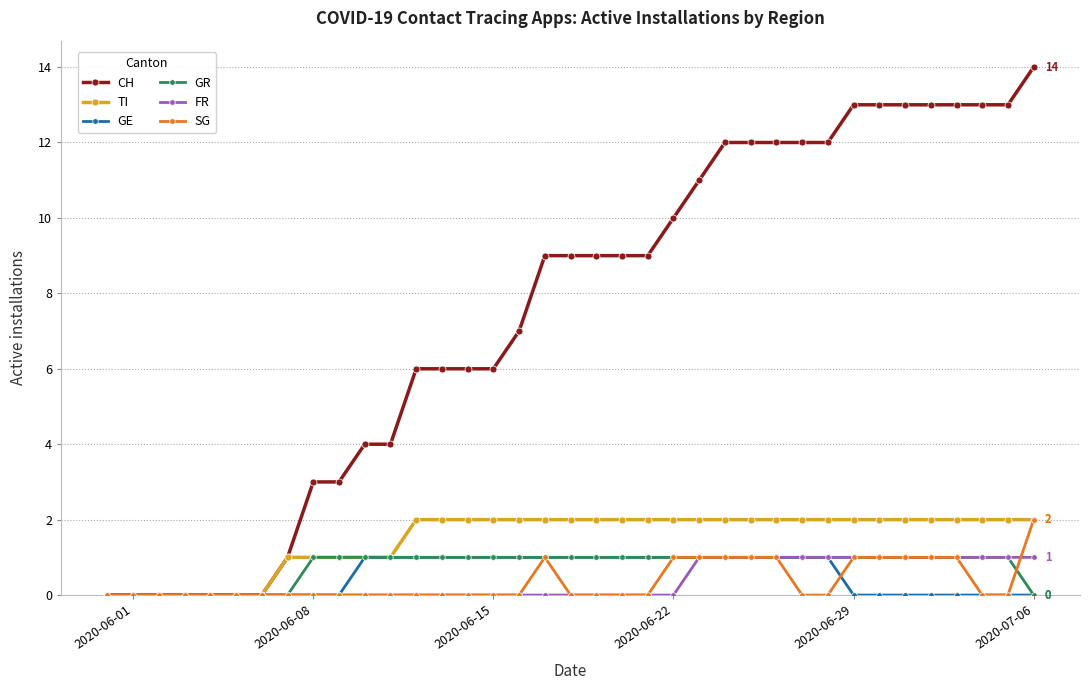

What is the greatest value displayed?

14